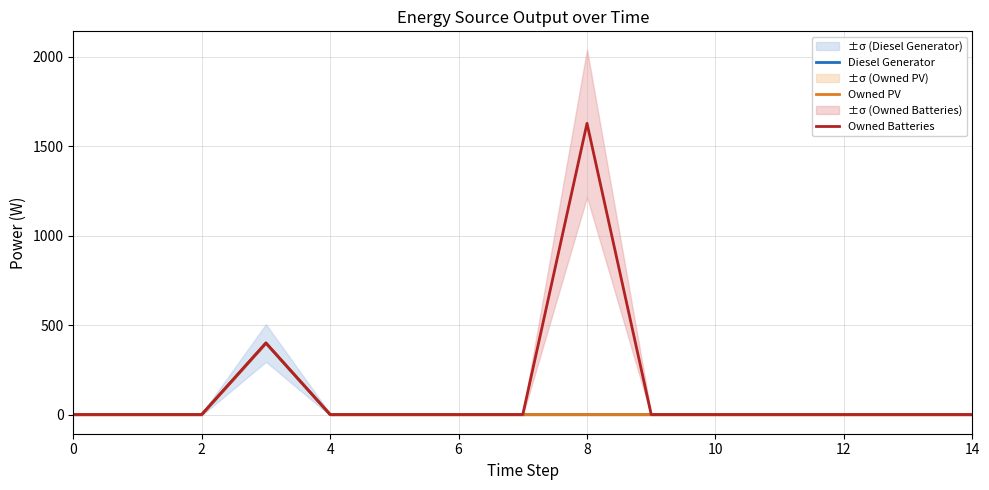

Between 10 and 11, which is larger?

10